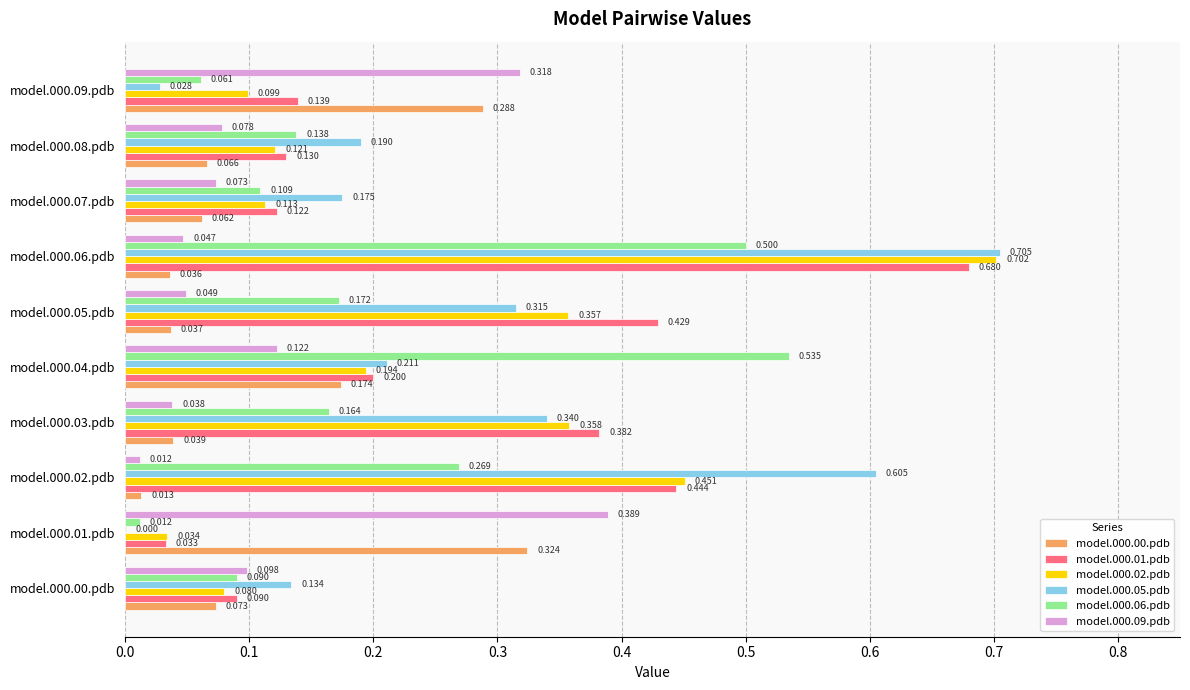

Is the value of model.000.02.pdb at model.000.09.pdb greater than the value of model.000.01.pdb at model.000.01.pdb?

Yes